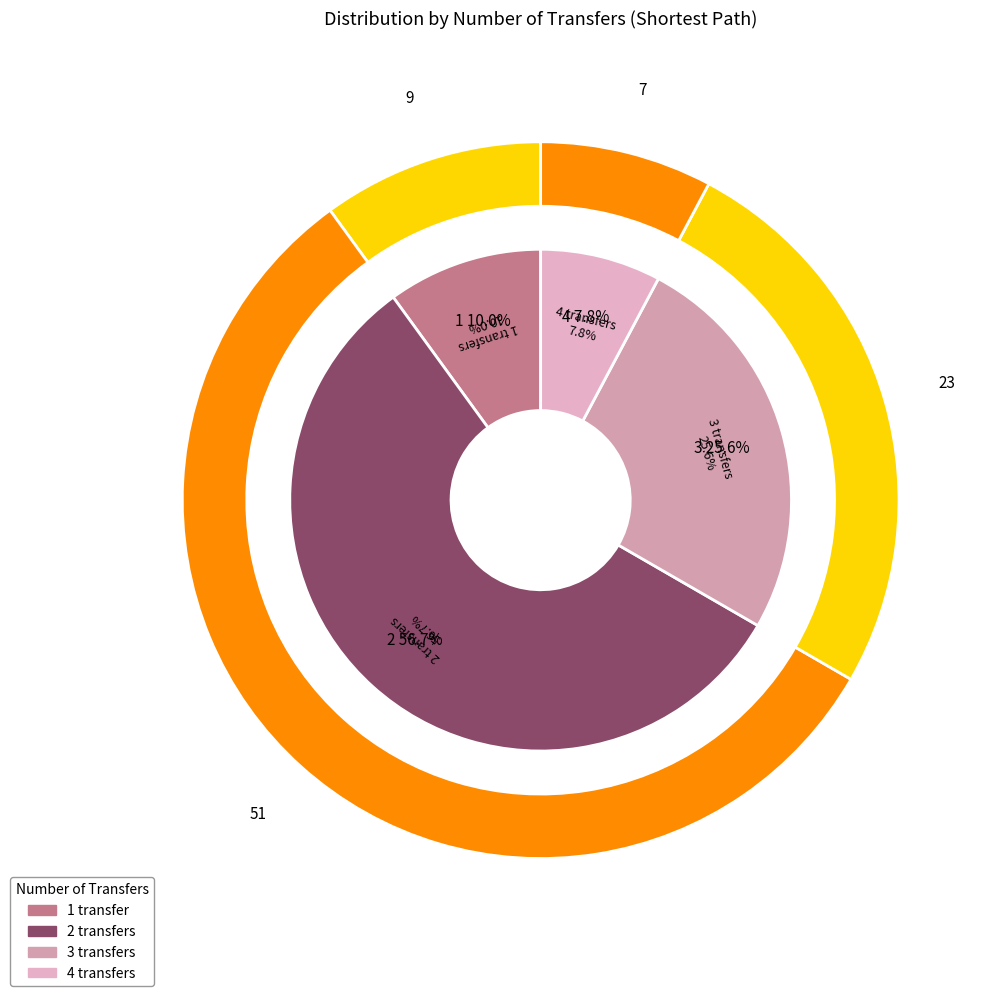

Which slice is the smallest?

4